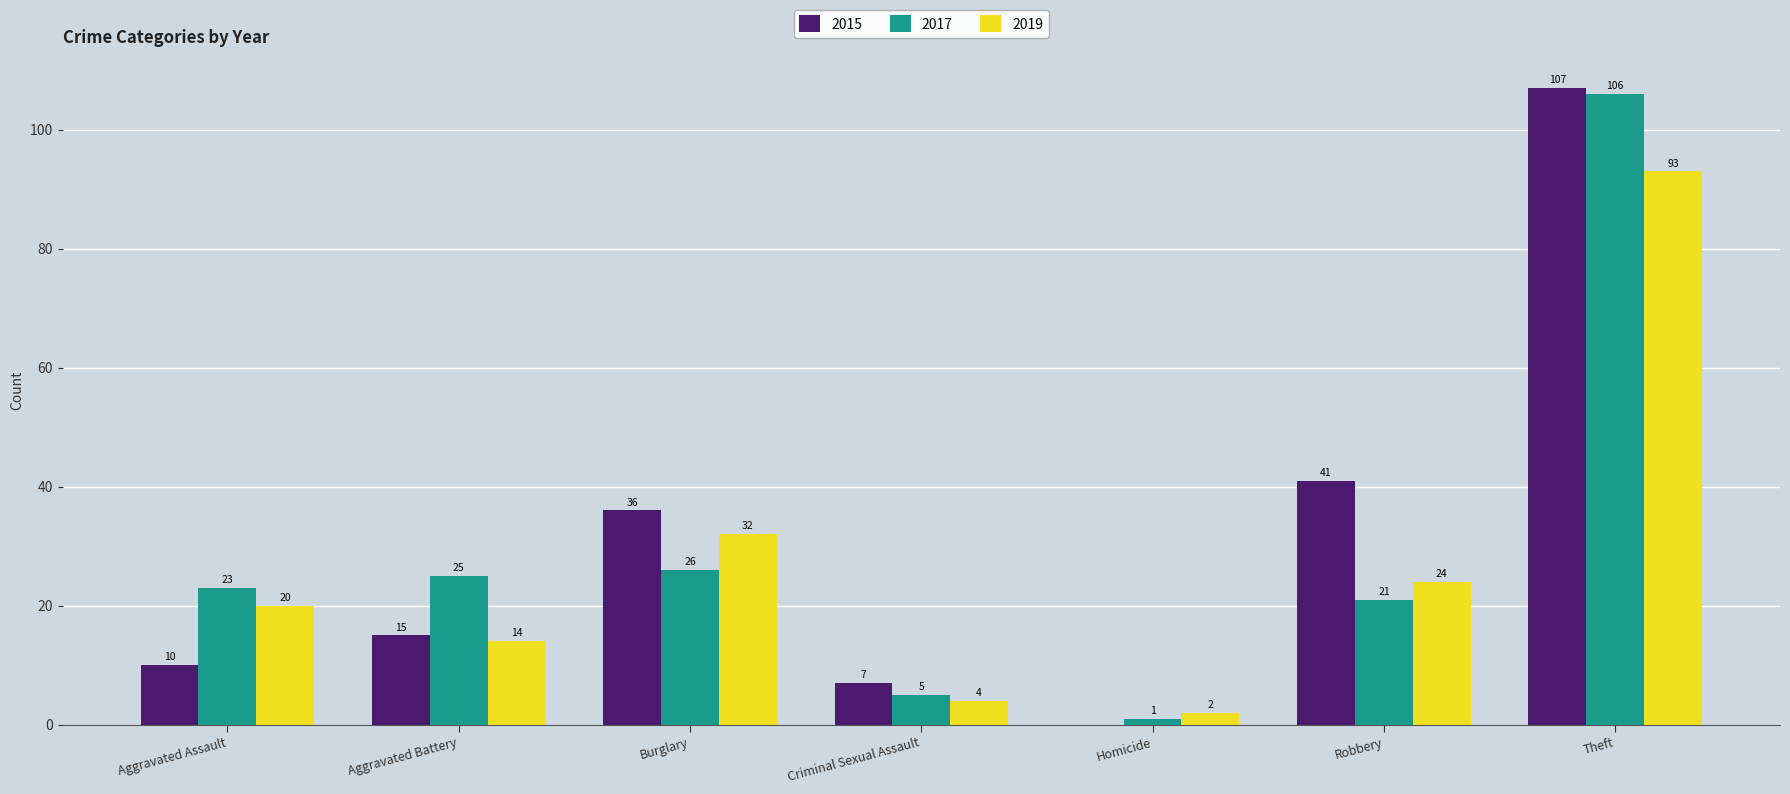

Is it true that 2017 equals 23 at Aggravated Assault?

True